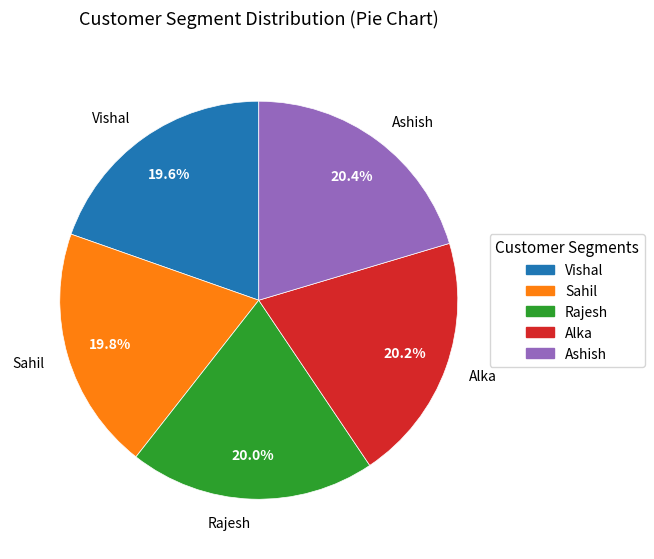

Does Alka account for over 50% of the chart?

No